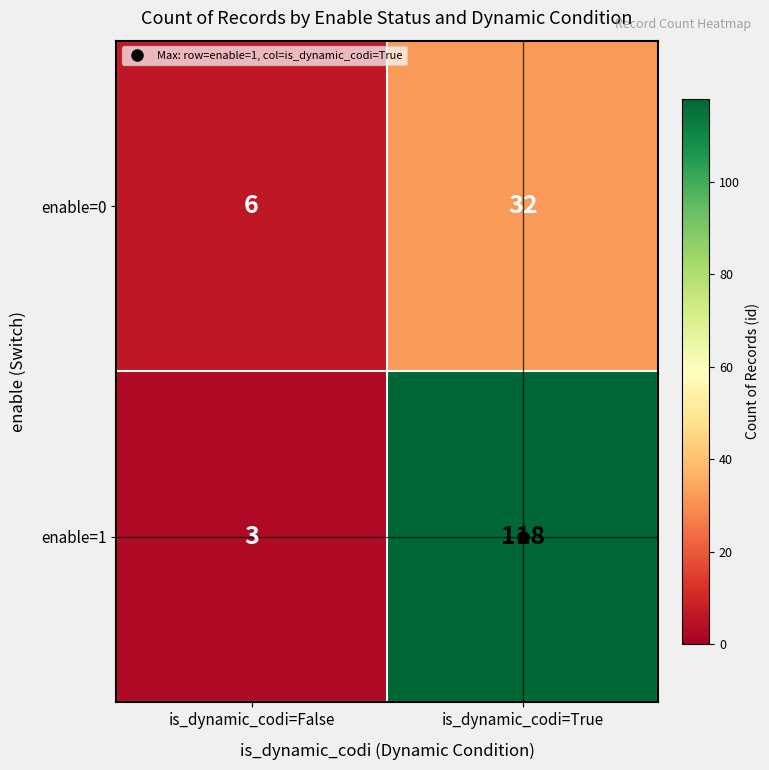

What is the spread (max minus min) of values at is_dynamic_codi=False?

3